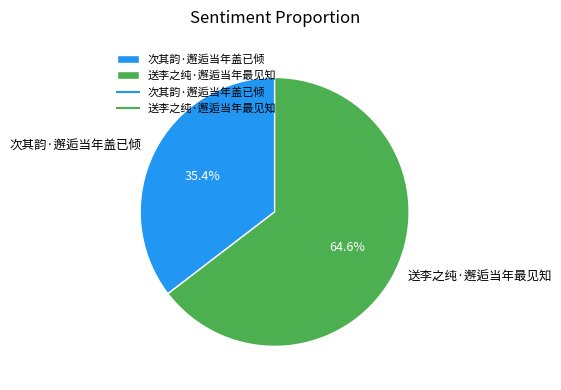

To the nearest percent, what portion does 送李之纯·邂逅当年最见知 represent?

65%